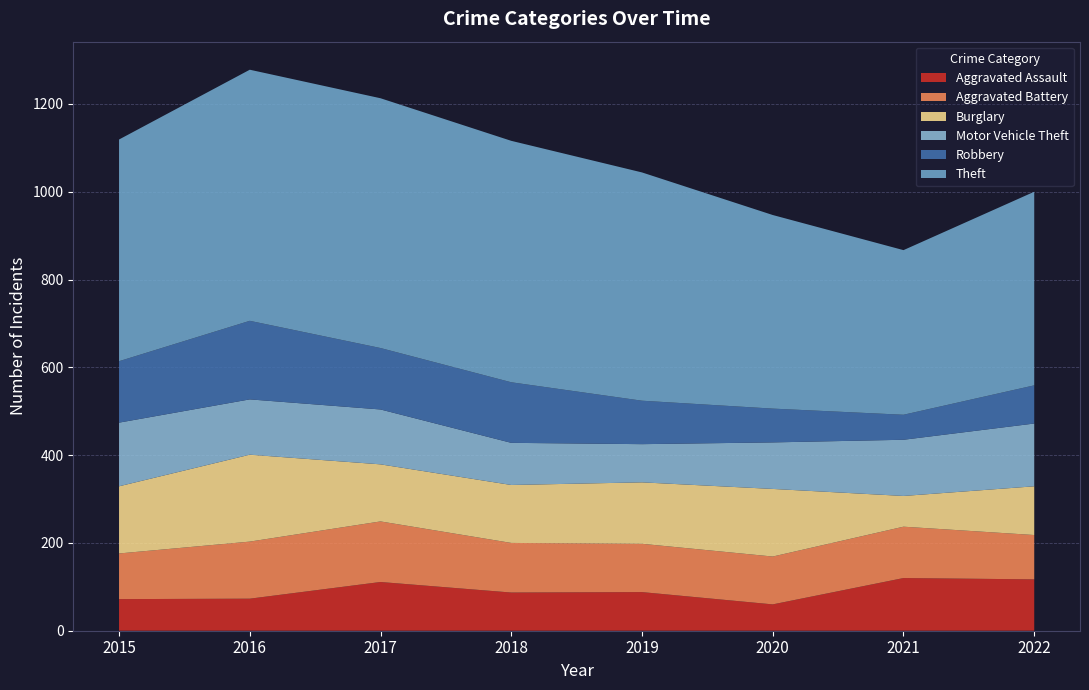

Reading right to left, what are all the values shown in this chart?

Aggravated Assault: 2022=117	2021=120	2020=60	2019=88	2018=87	2017=111	2016=73	2015=72
Aggravated Battery: 2022=101	2021=117	2020=109	2019=110	2018=113	2017=138	2016=130	2015=104
Burglary: 2022=111	2021=70	2020=154	2019=140	2018=132	2017=130	2016=198	2015=153
Motor Vehicle Theft: 2022=143	2021=128	2020=106	2019=87	2018=96	2017=125	2016=126	2015=145
Robbery: 2022=87	2021=57	2020=77	2019=99	2018=138	2017=140	2016=179	2015=140
Theft: 2022=441	2021=375	2020=441	2019=520	2018=550	2017=569	2016=572	2015=505